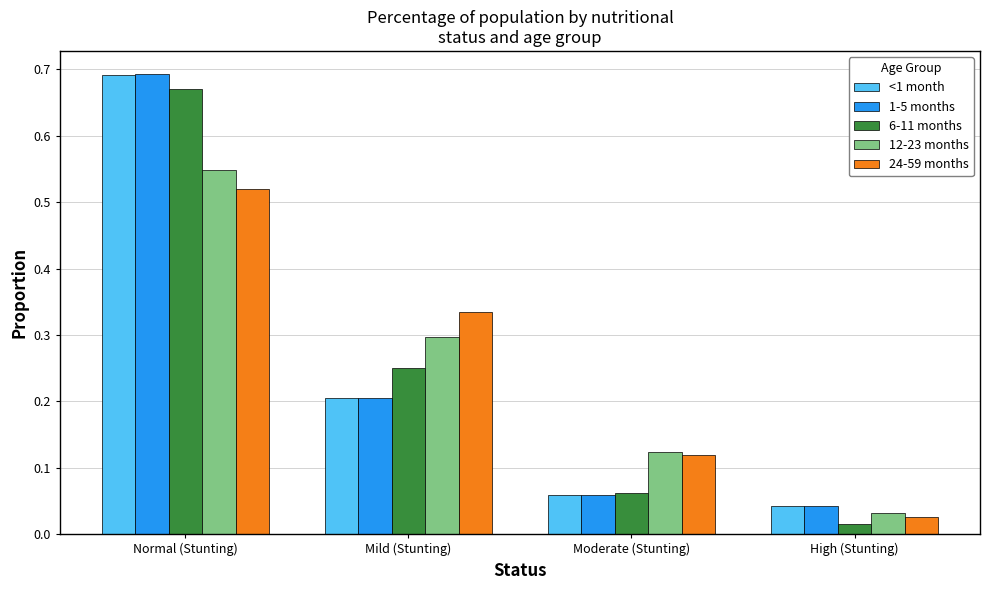

What is the sum of the 24-59 months values at Normal (Stunting) and Moderate (Stunting)?

0.6